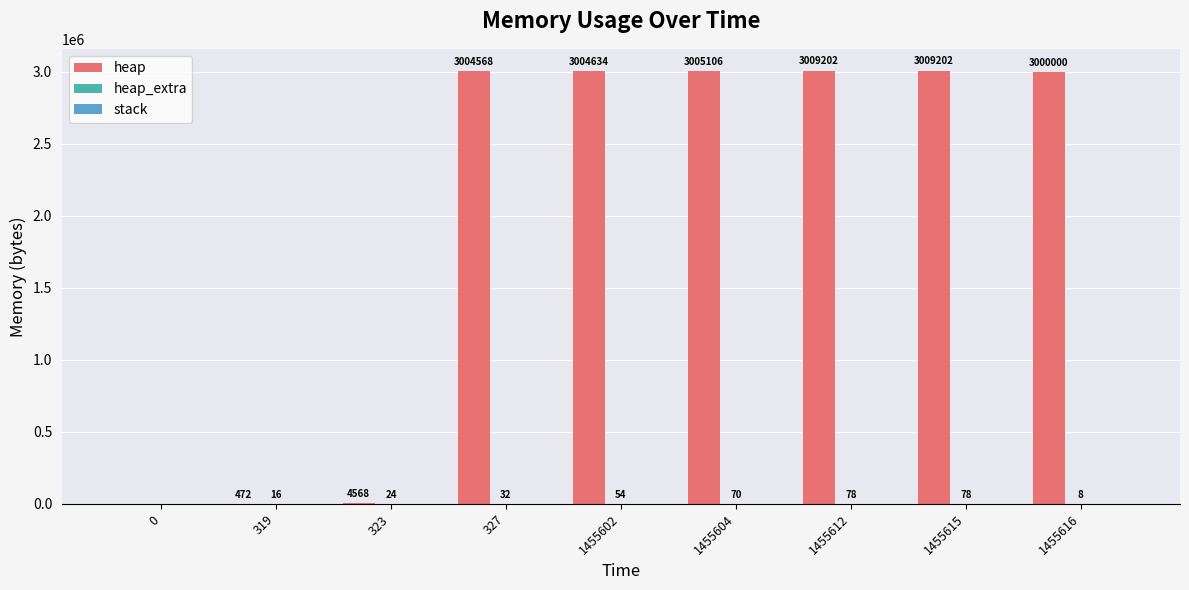

What is the maximum value shown in the chart?

3009202